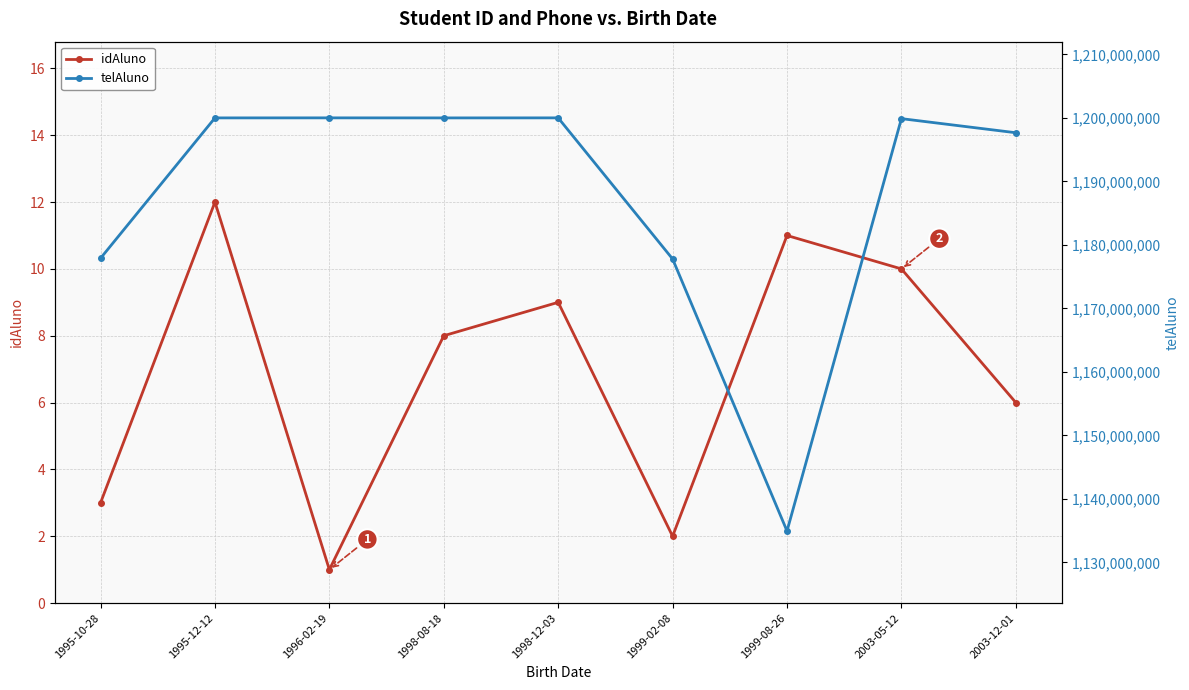

What is the lowest value of the telAluno series?

1134930292